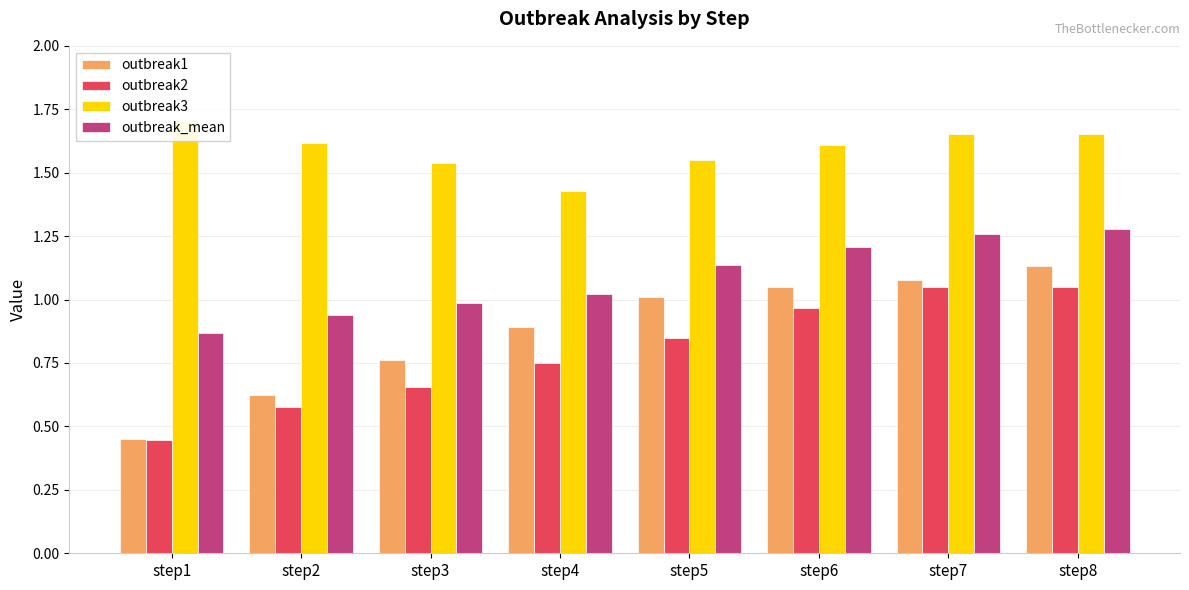

The outbreak1 series shows 0.5 at step6. True or false?

False